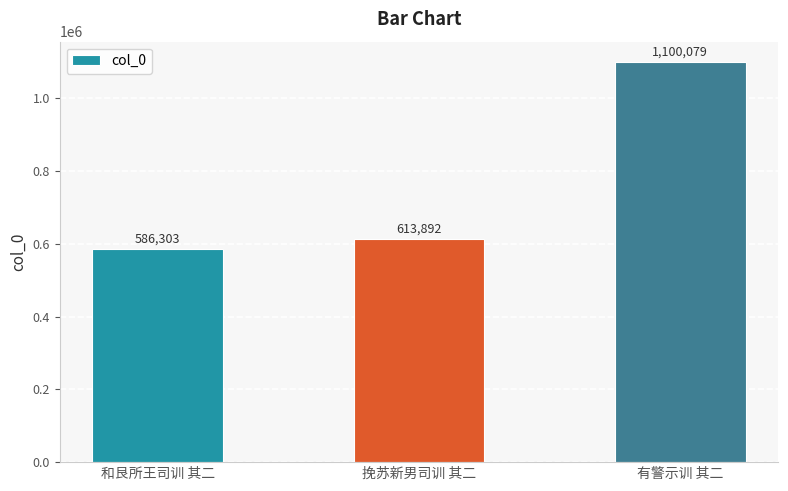

Rank the categories by value from lowest to highest.

和艮所王司训 其二, 挽苏新男司训 其二, 有警示训 其二